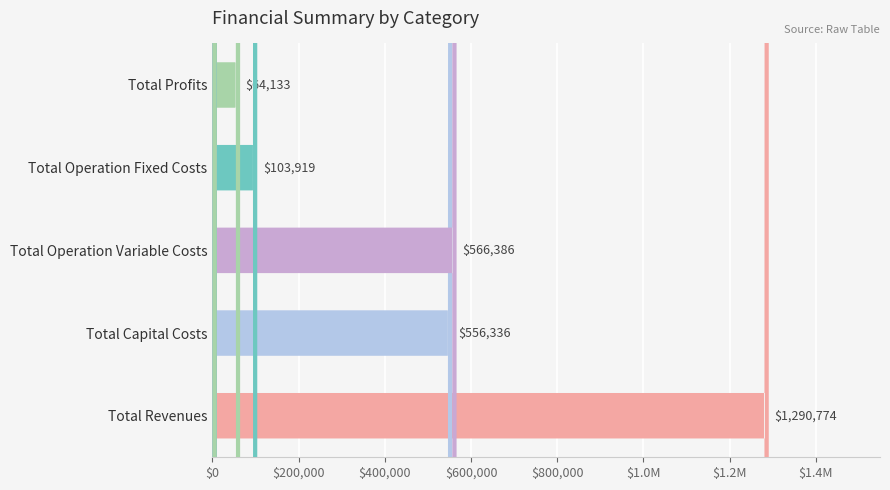

Which series has the largest total across all categories?

Total Revenues